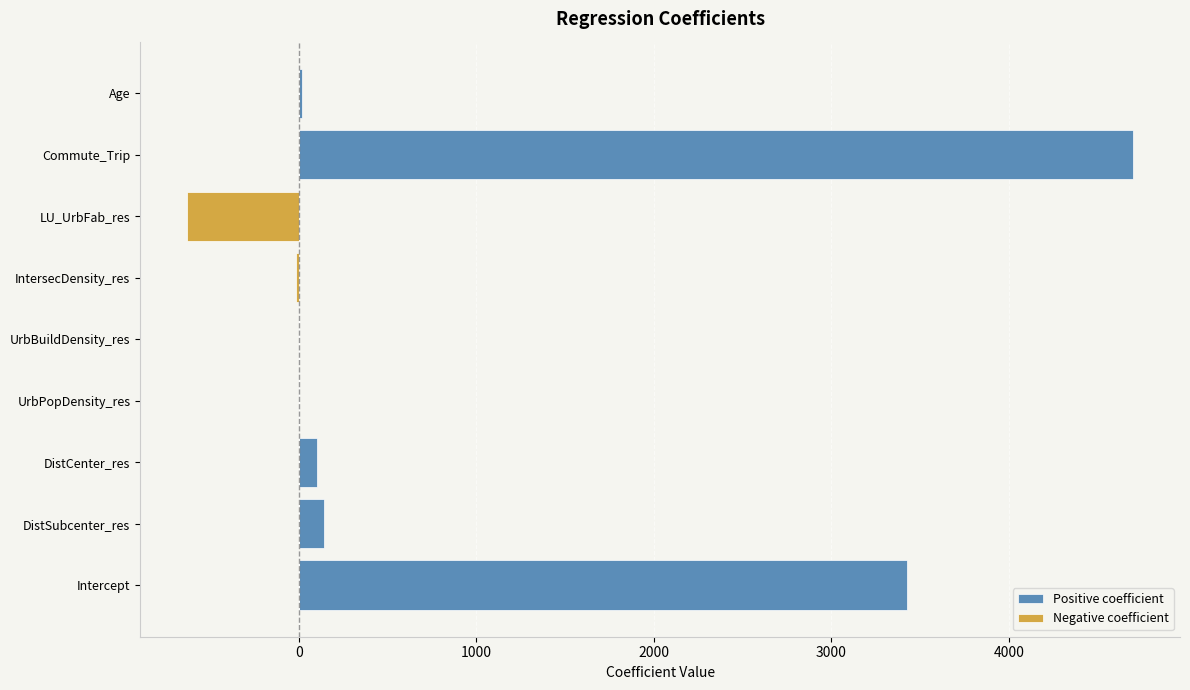

The value of Negative coefficient at UrbPopDensity_res is -0.0. True or false?

True